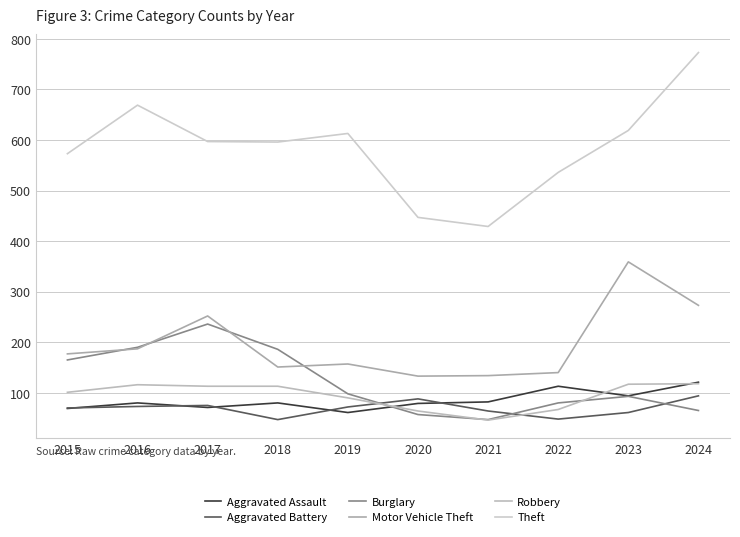

In Aggravated Assault, how many points are higher than both neighbors (excluding endpoints)?

3